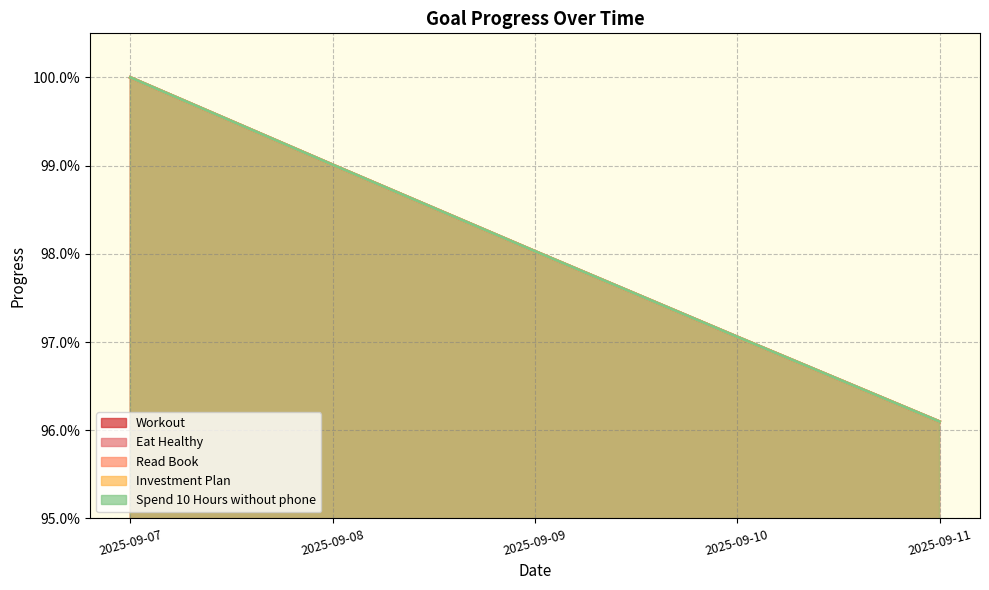

At which label does Workout reach its minimum?

2025-09-11